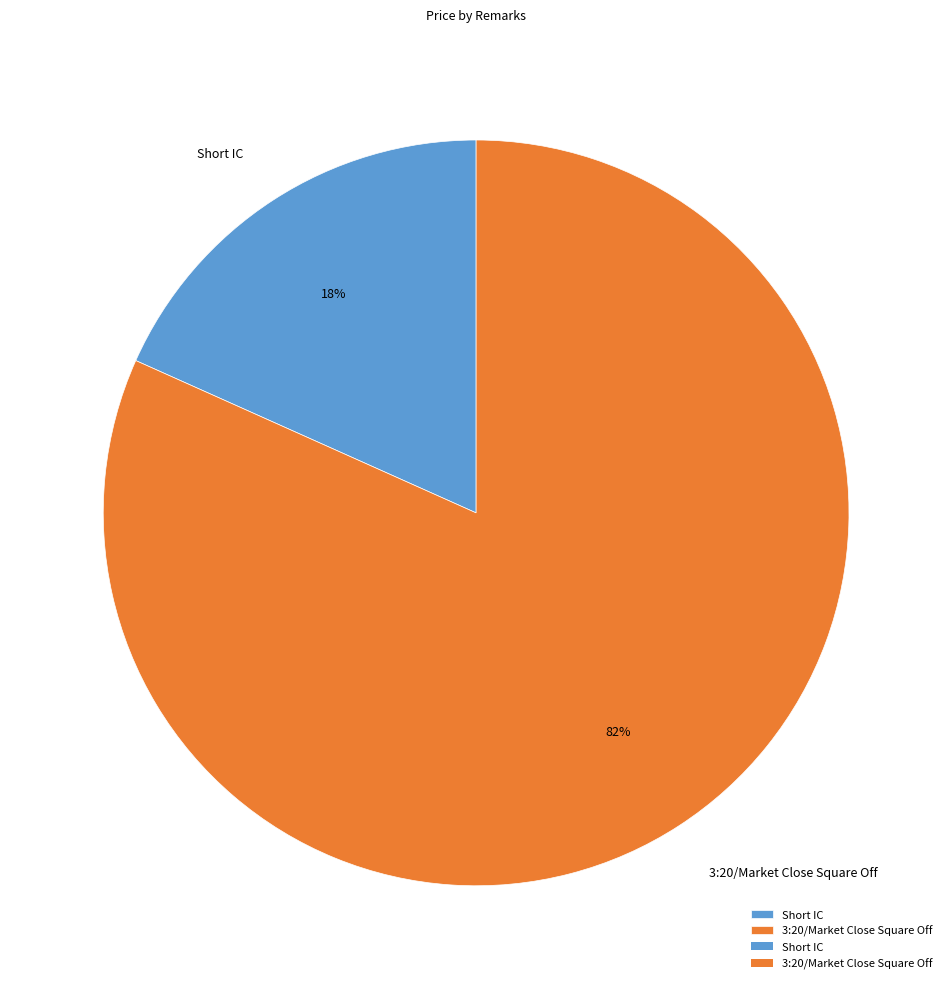

Is the sum of 3:20/Market Close Square Off and Short IC greater than half?

Yes